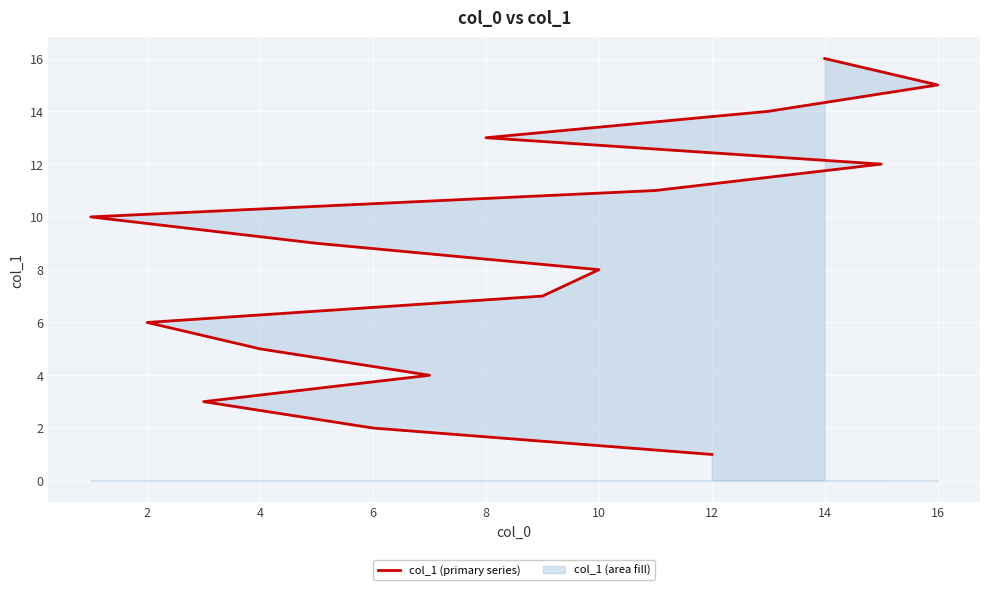

Reading right to left, extract all data points from this chart.

16	15	14	13	12	11	10	9	8	7	6	5	4	3	2	1